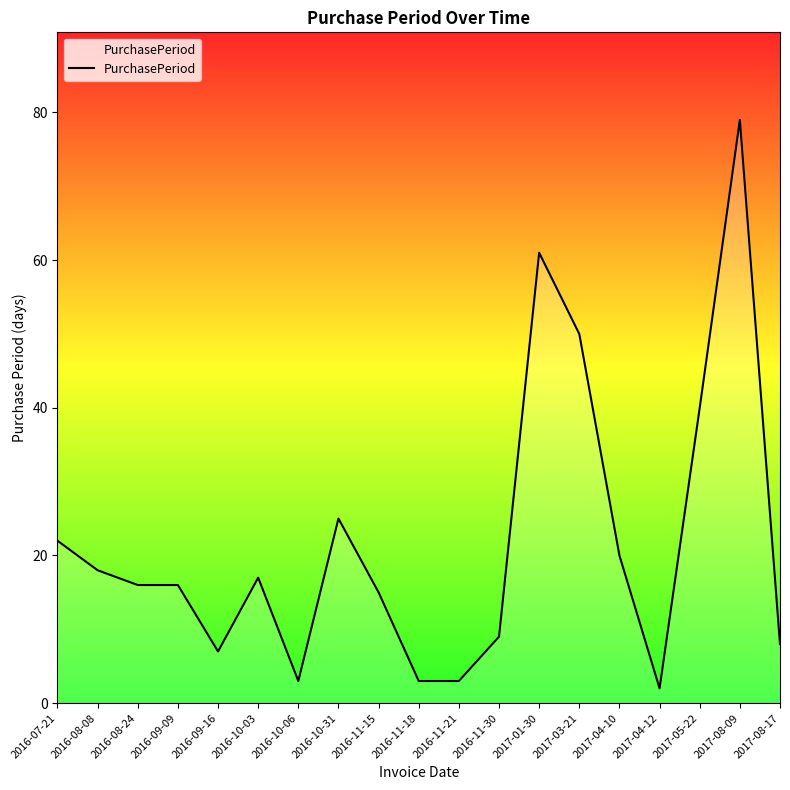

Between 2016-09-09 and 2016-10-31, which is larger?

2016-10-31